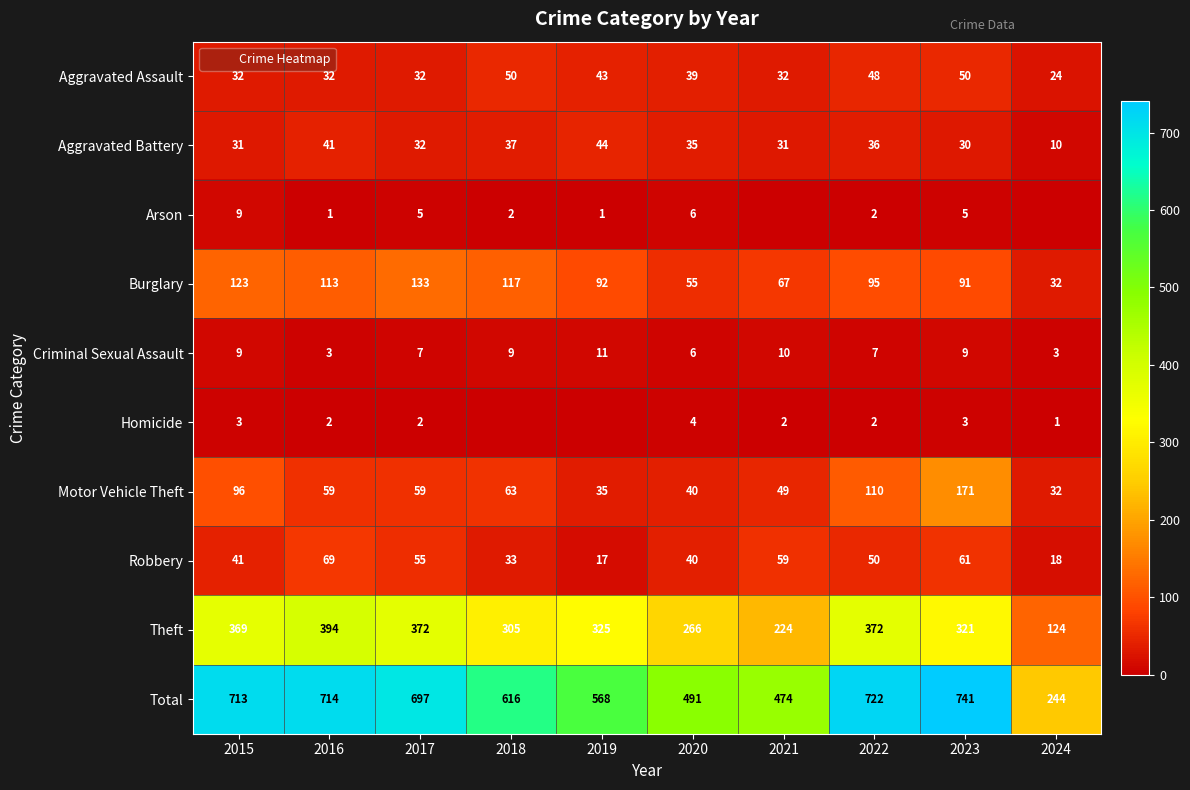

How many series are shown in this chart?

10